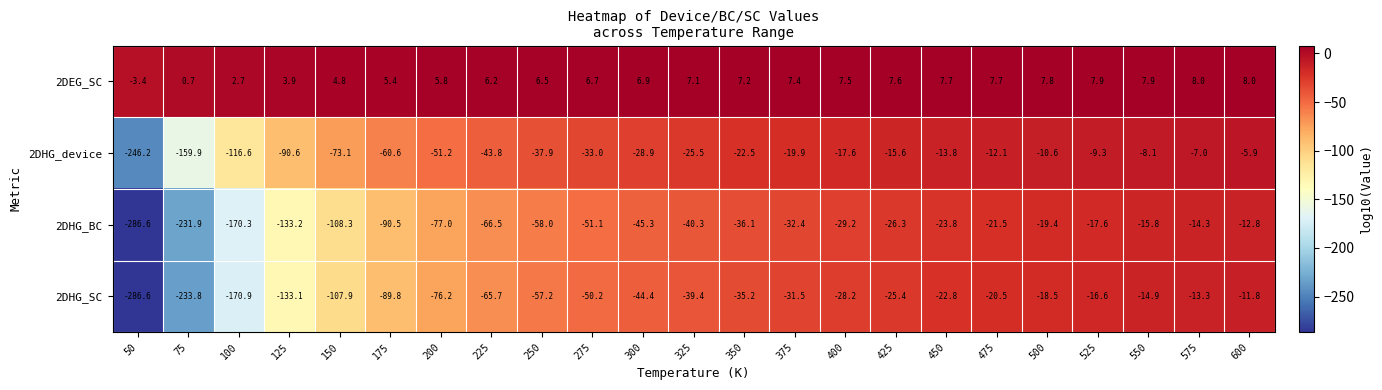

What is the total value across all series at 600?

-22.5